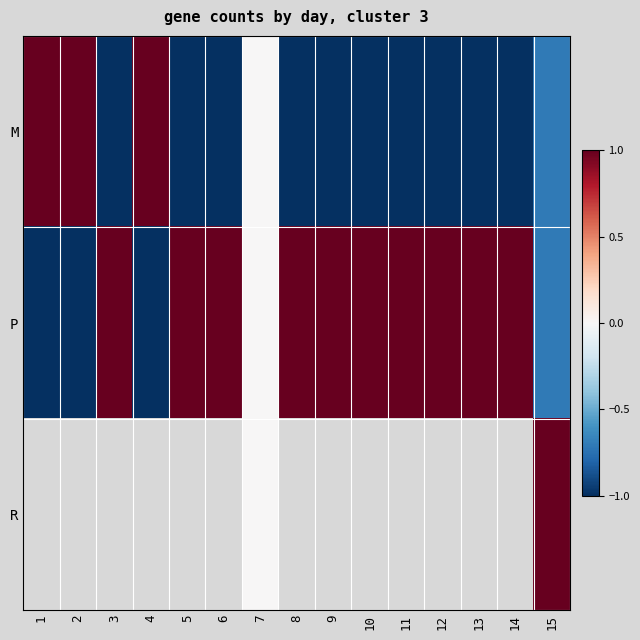

What is the sum of the M values at 3 and 12?

-2.0